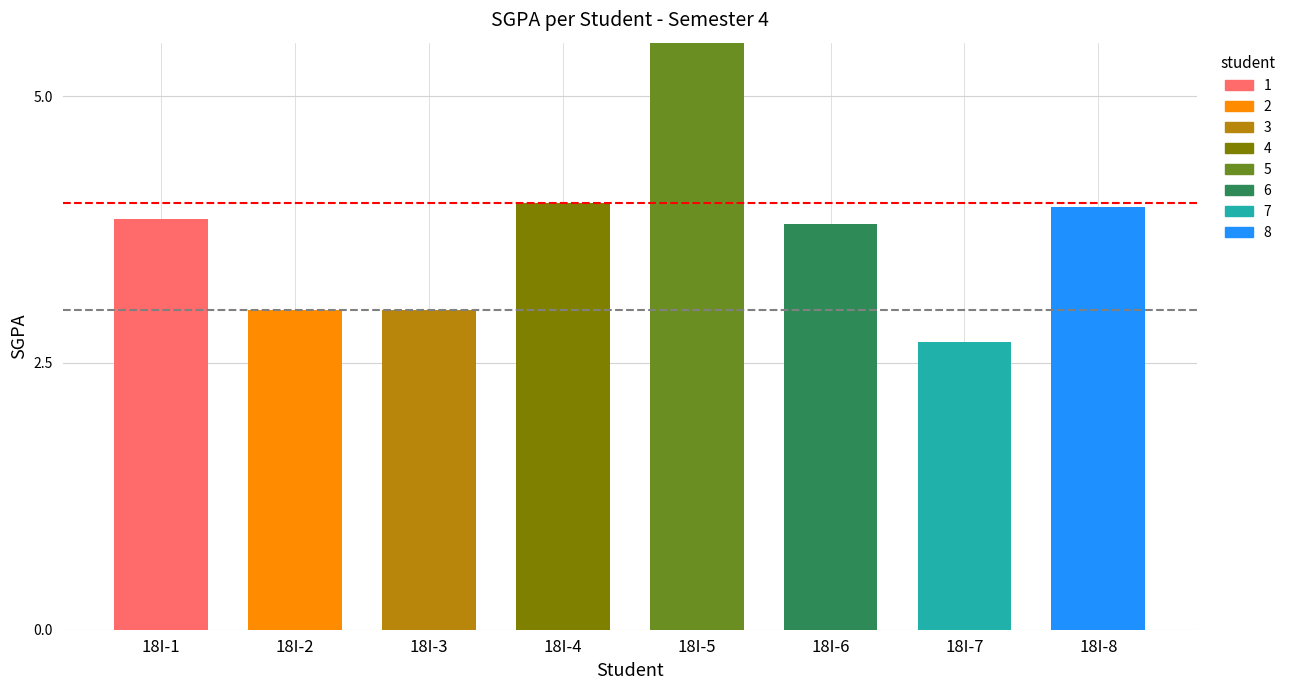

Between 18I-7 and 18I-6, which is larger?

18I-6